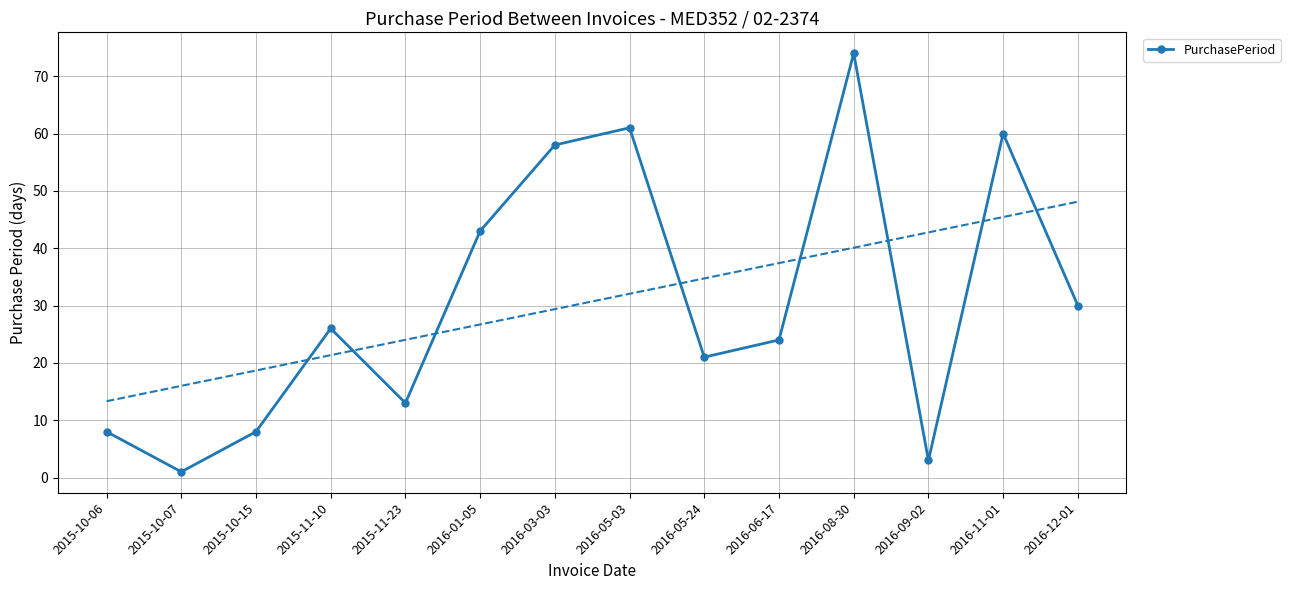

What is the smallest value displayed?

1